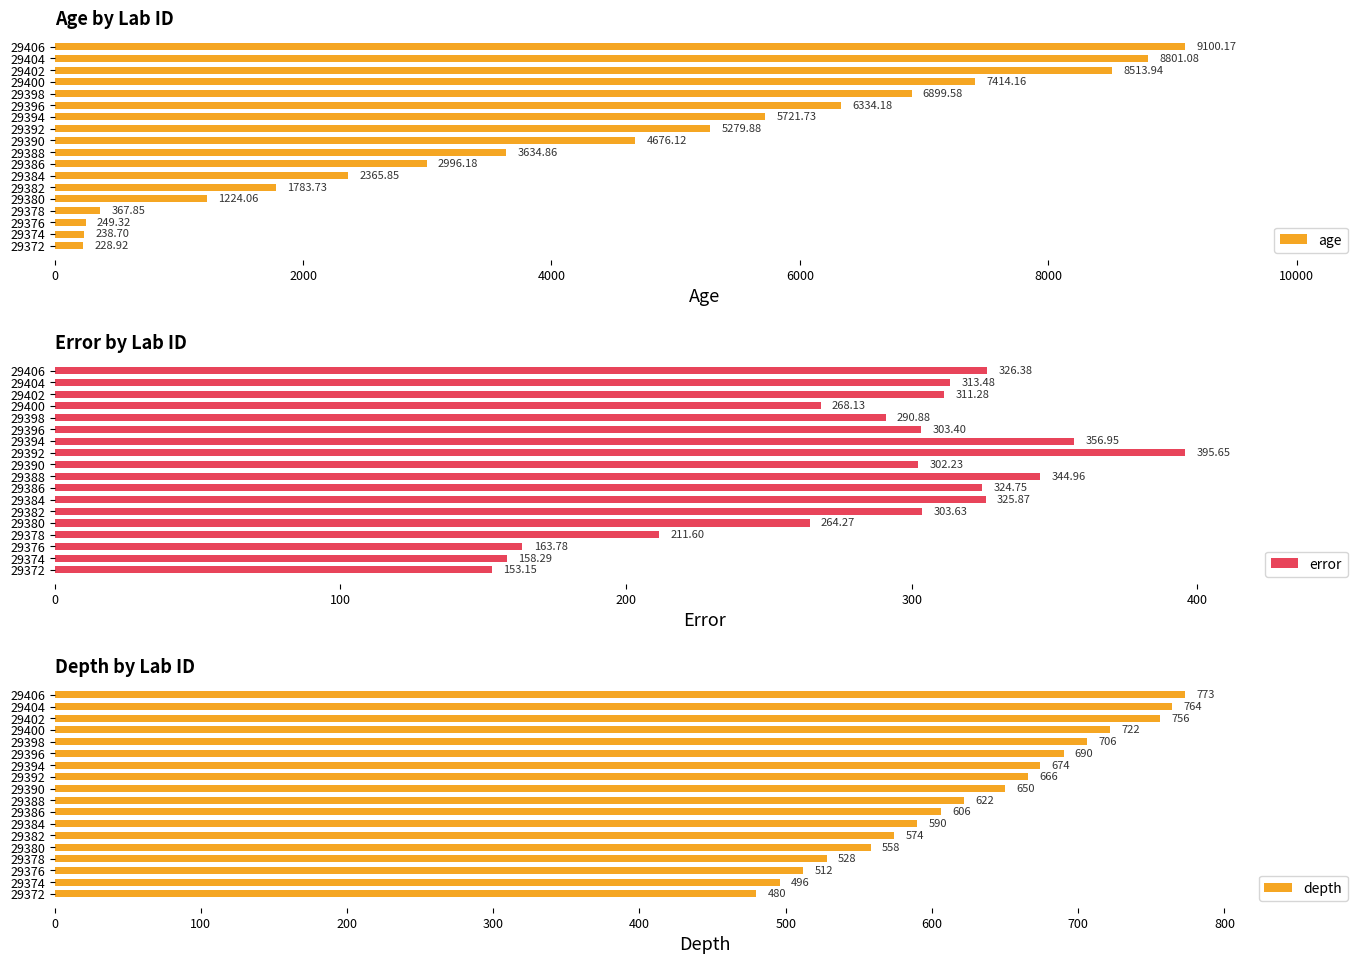

What is the difference between the maximum and second lowest values in the age series?

8861.5